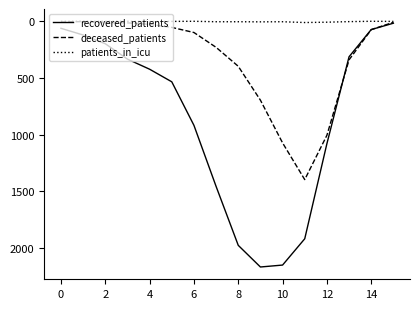

What are all the series names shown in the legend?

recovered_patients, deceased_patients, patients_in_icu